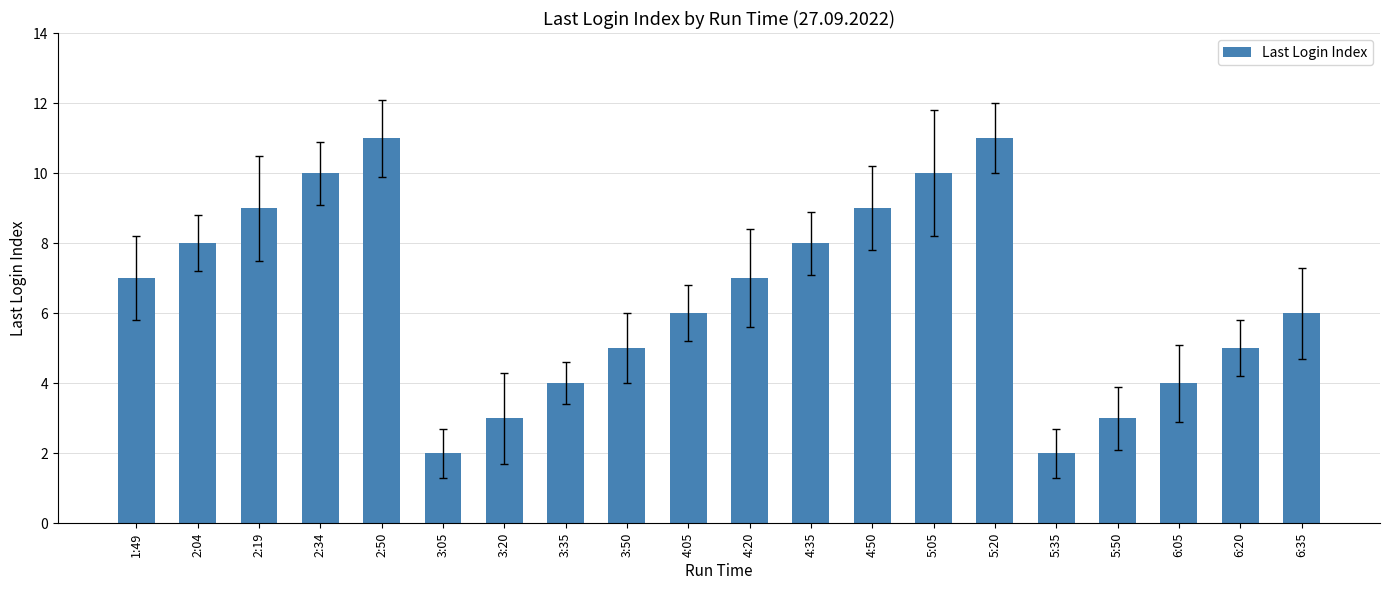

What is the ratio of the value at 6:35 to the value at 4:50?

0.7